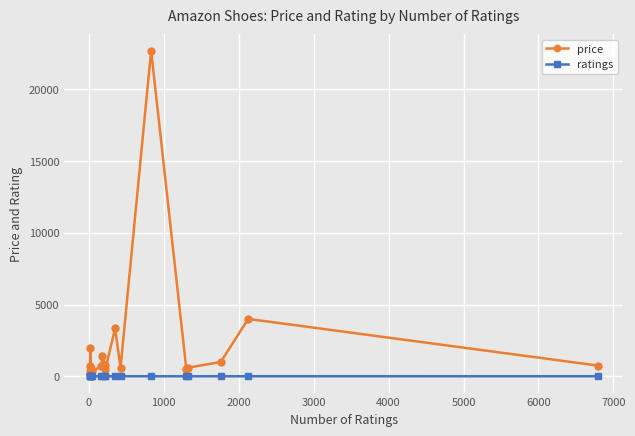

What is the value of the price point at the 14th from the left?

22699.0